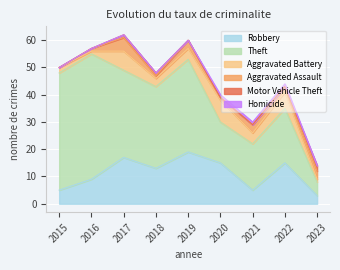

The value of Motor Vehicle Theft at 2017 is 1. True or false?

True